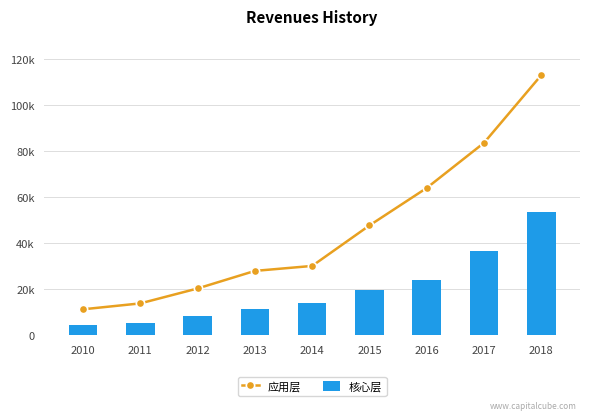

Where is 核心层 nearest to the value 29022?

2016